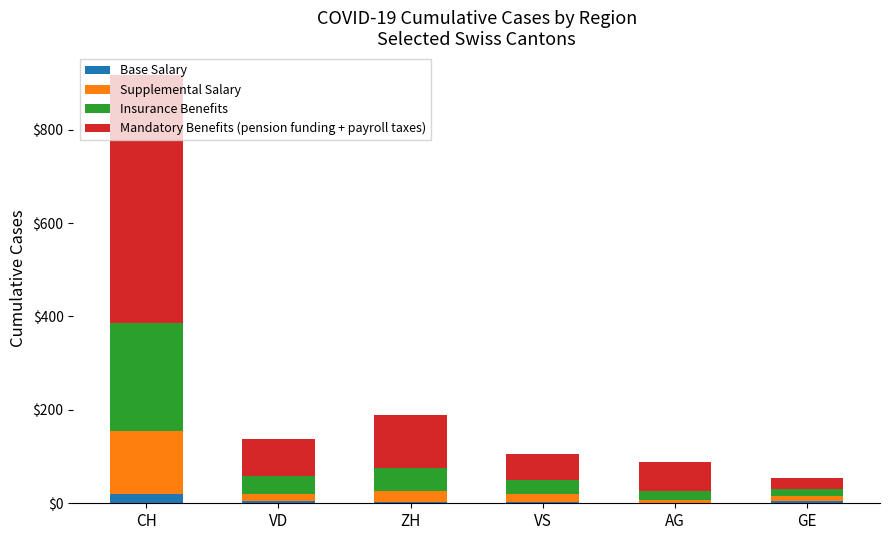

How many data points does each series have?

6